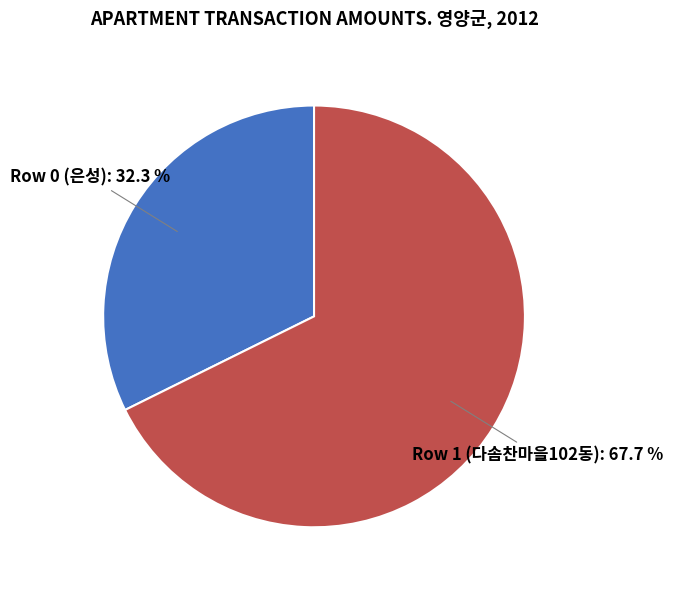

Is there any slice that represents more than half of the pie?

Yes